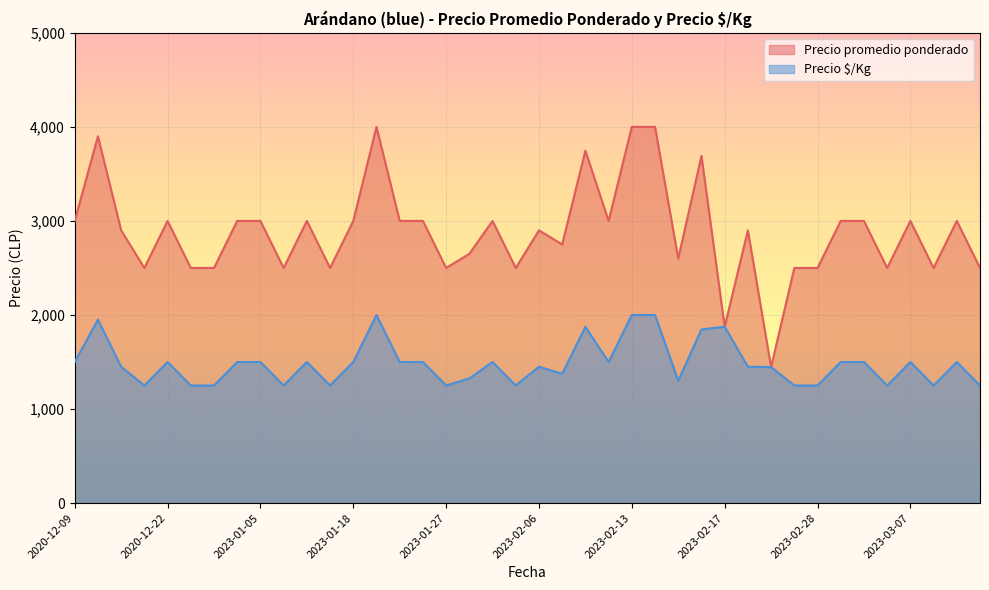

How many data points does each series have?

40